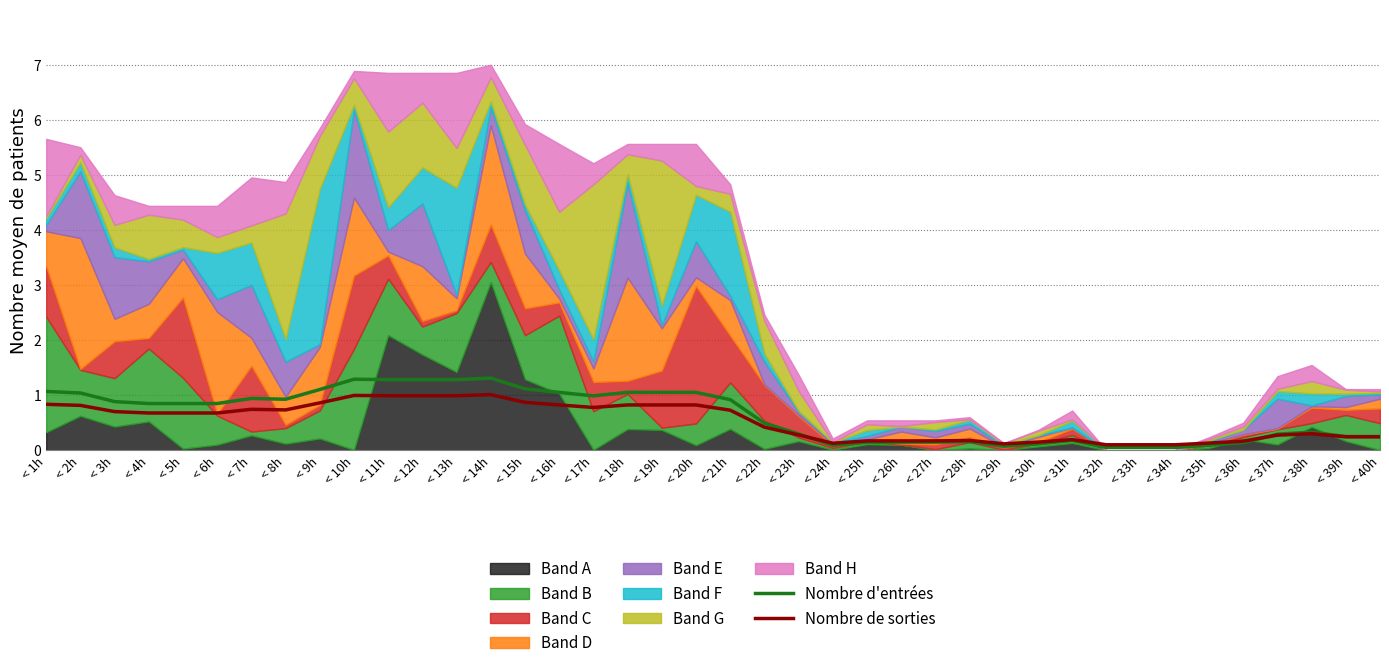

True or false: Nombre d'entrées has a value of 0.2 at < 8h.

False